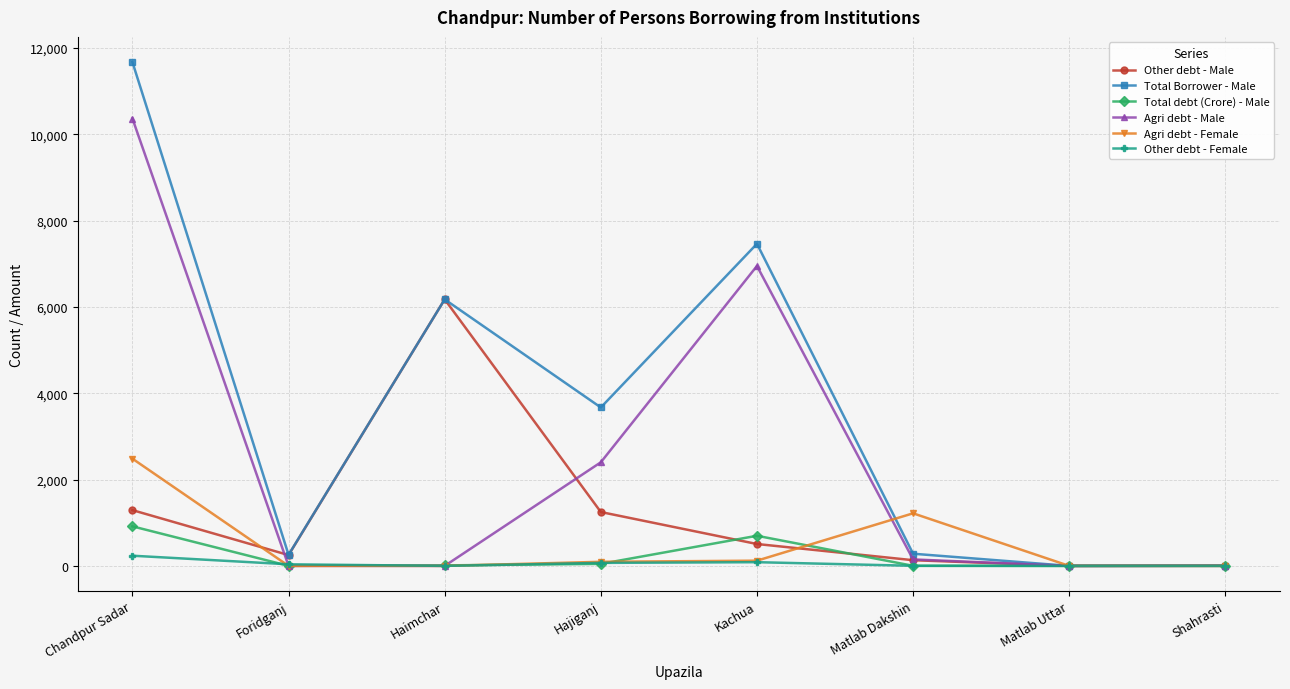

Where does the Total Borrower - Male series first go above 3670?

Chandpur Sadar